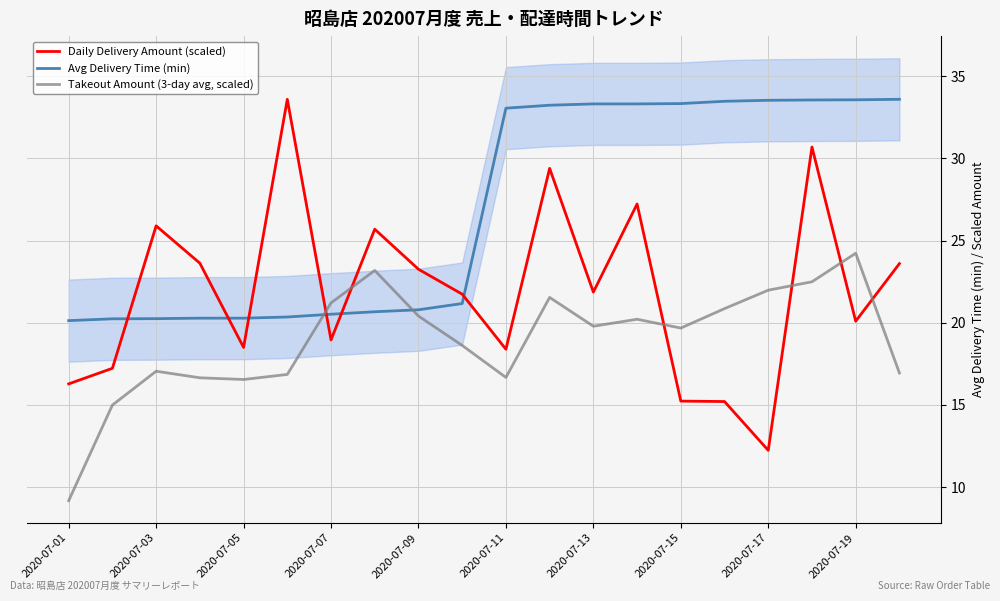

Is it true that Avg Delivery Time (min) equals 33.5 at 2020-07-17?

True